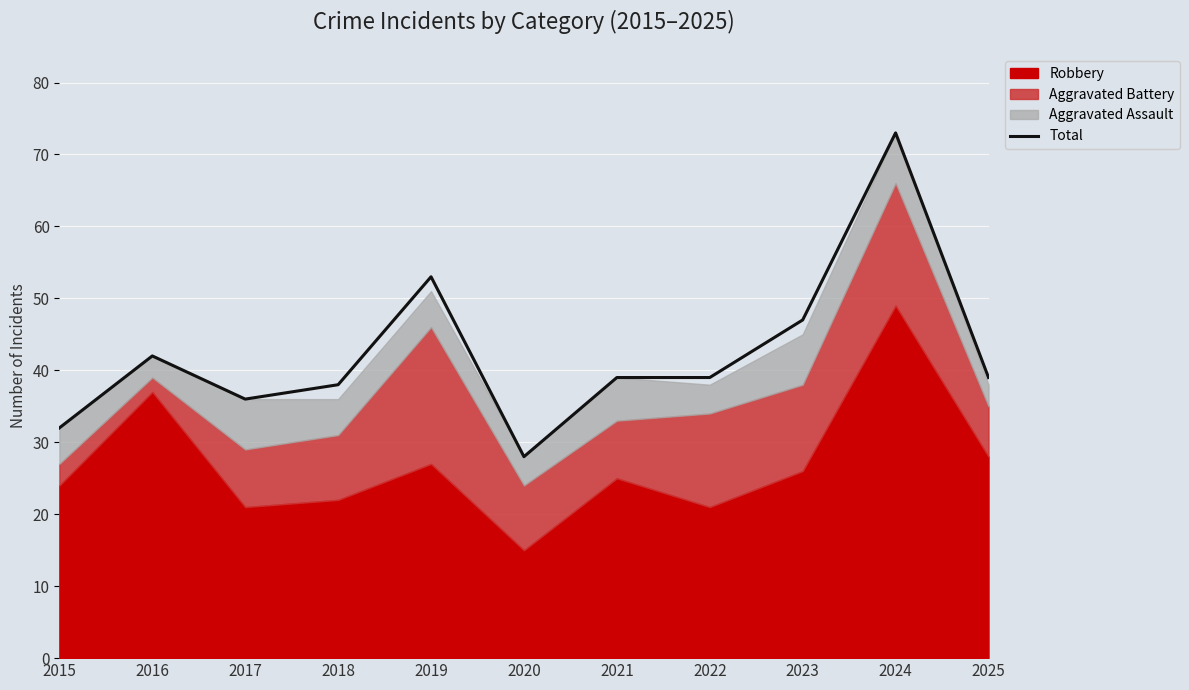

The value at 2020 is 28. True or false?

True